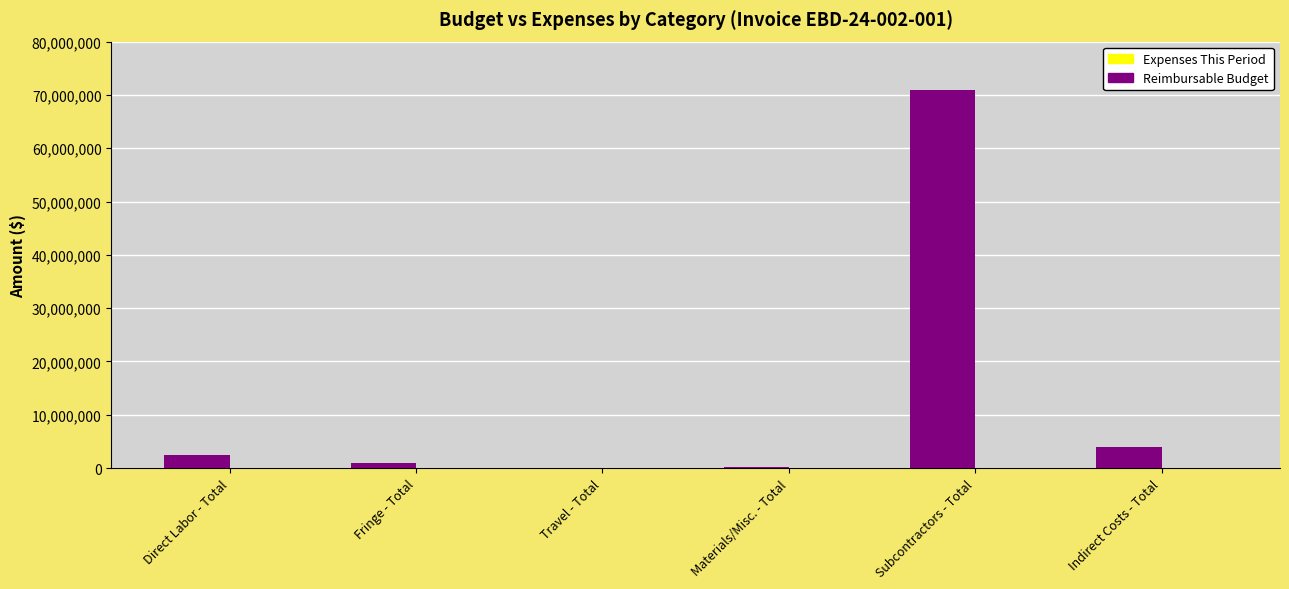

Count the number of data series in this chart.

2